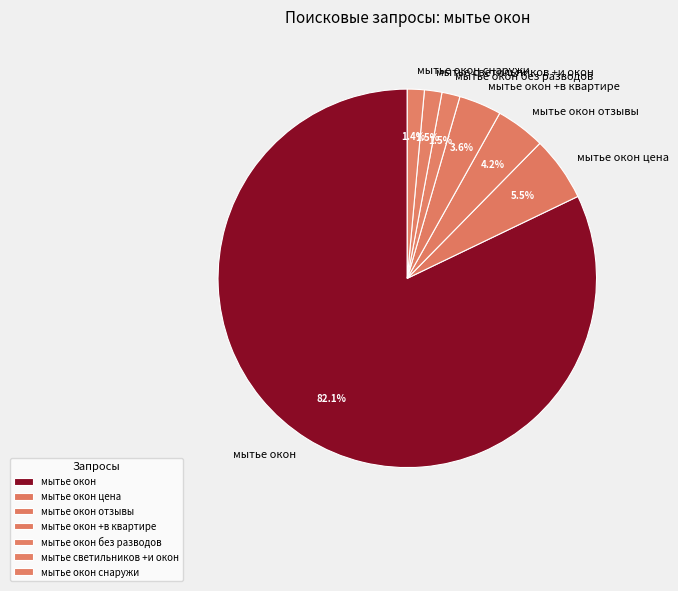

Count the number of slices in the pie.

7